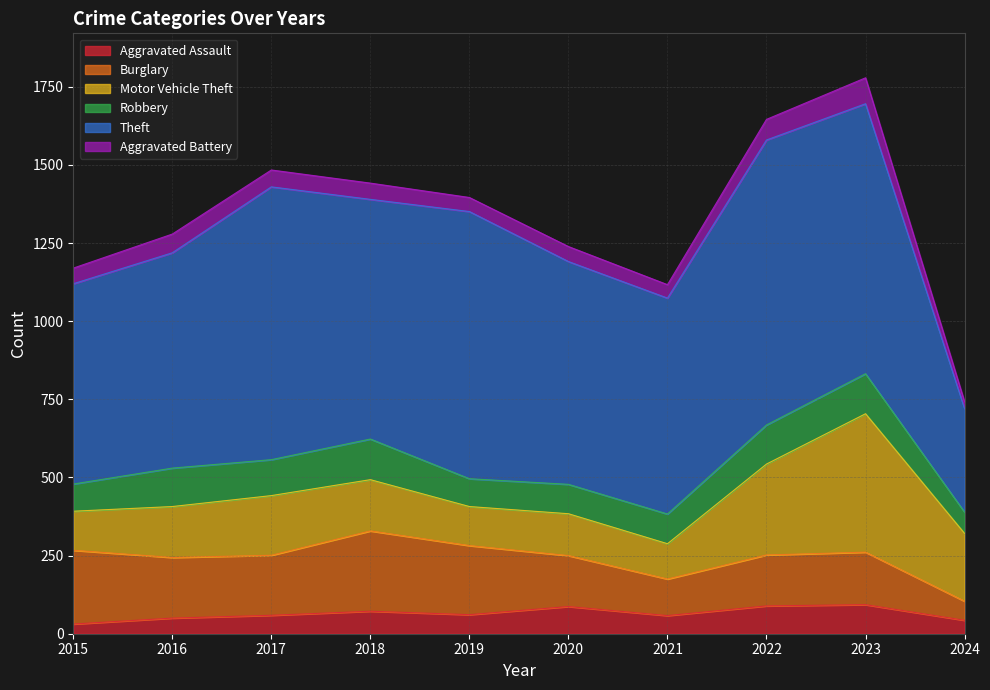

True or false: Theft and Robbery intersect in this chart.

False